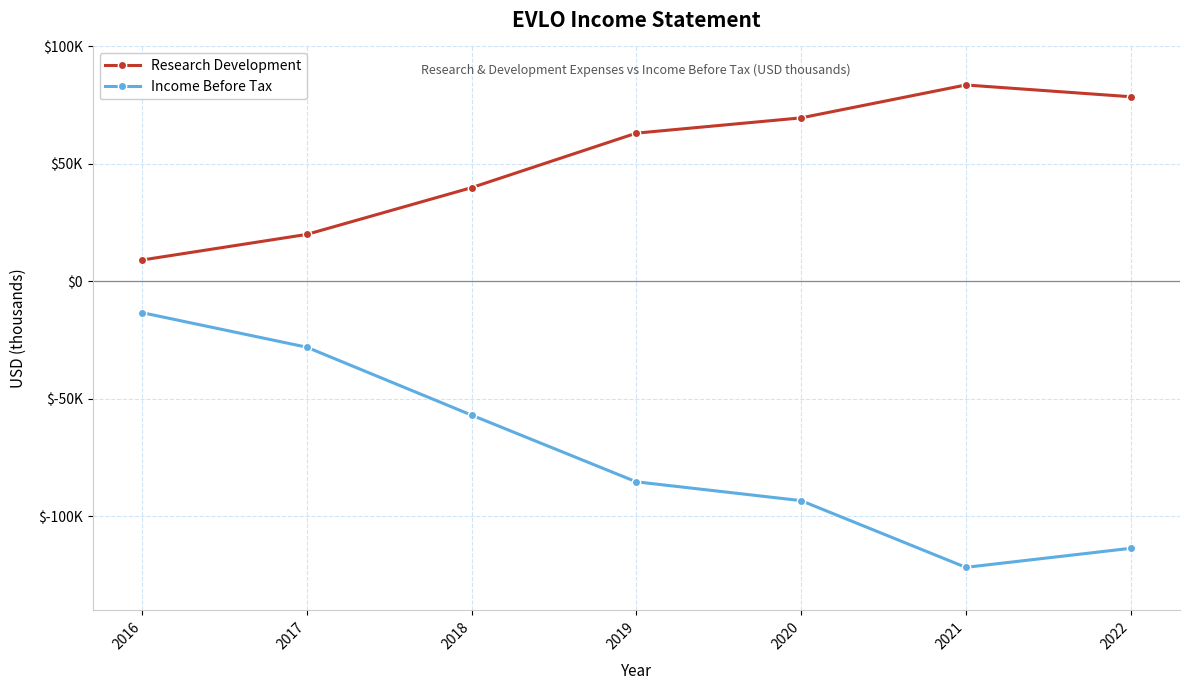

At which category does Research Development reach its first local peak?

2021